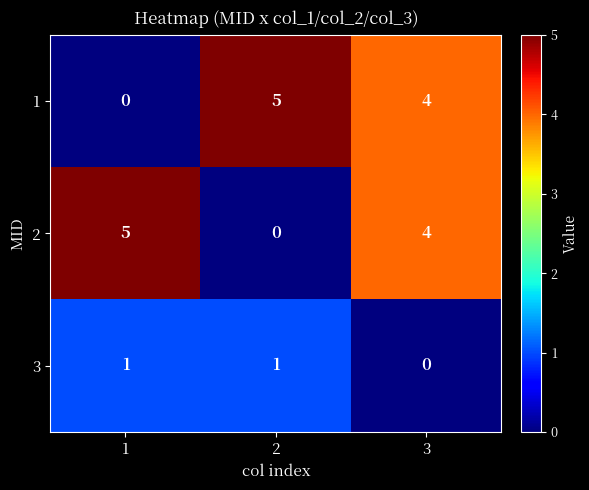

What is the total value across all series at 3?

8